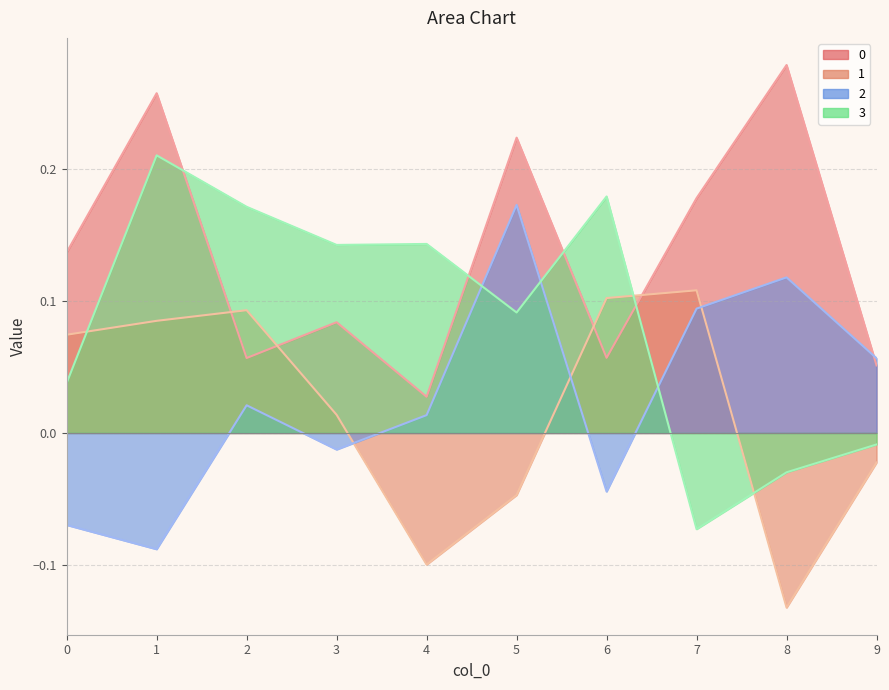

What is the spread (max minus min) of values at 3?

0.2